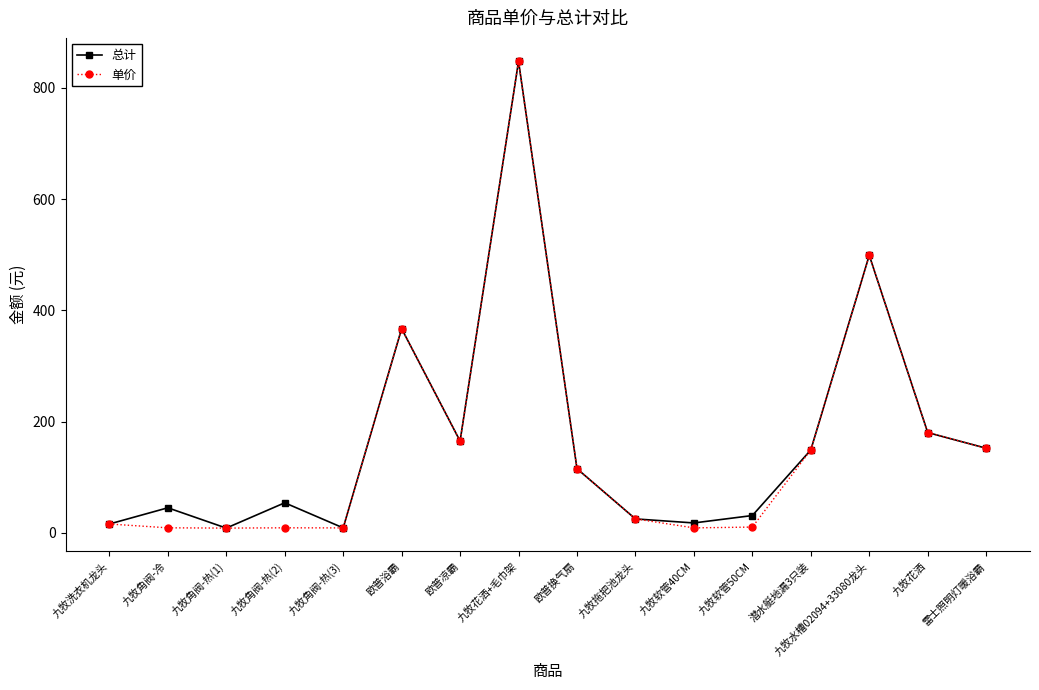

The value of 单价 at 潜水艇地漏3只装 is 149.0. True or false?

True